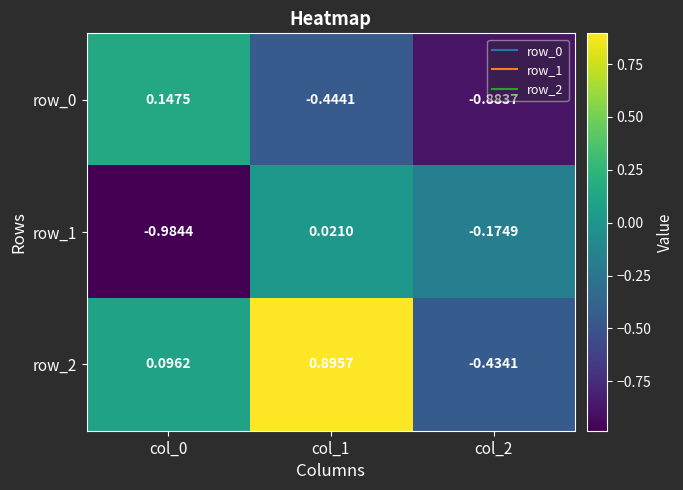

Between col_0 and col_1, which series saw the biggest shift?

row_1